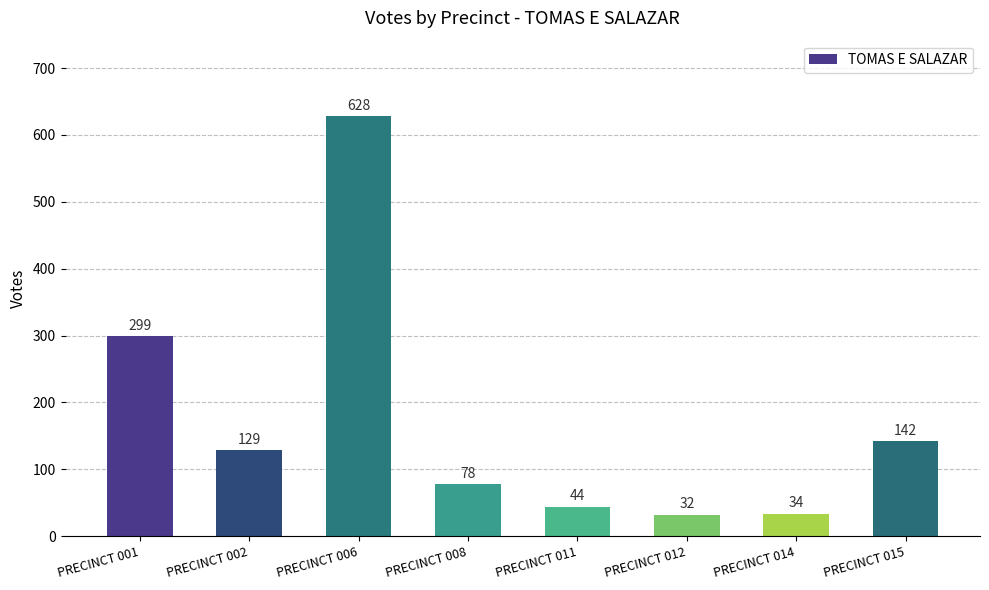

Reading right to left, extract all data points from this chart.

PRECINCT 015=142	PRECINCT 014=34	PRECINCT 012=32	PRECINCT 011=44	PRECINCT 008=78	PRECINCT 006=628	PRECINCT 002=129	PRECINCT 001=299